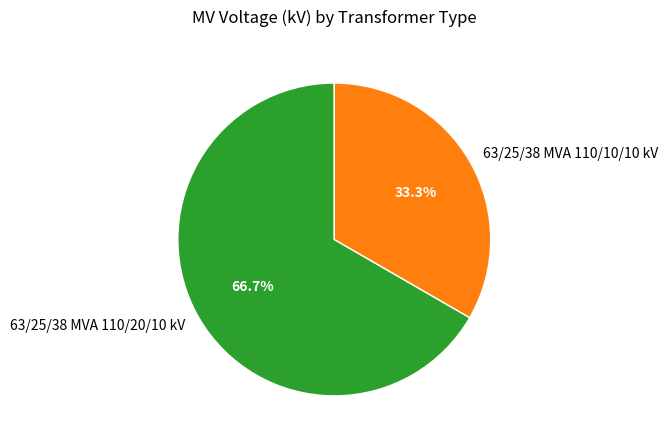

Between 63/25/38 MVA 110/10/10 kV and 63/25/38 MVA 110/20/10 kV, which is larger?

63/25/38 MVA 110/20/10 kV